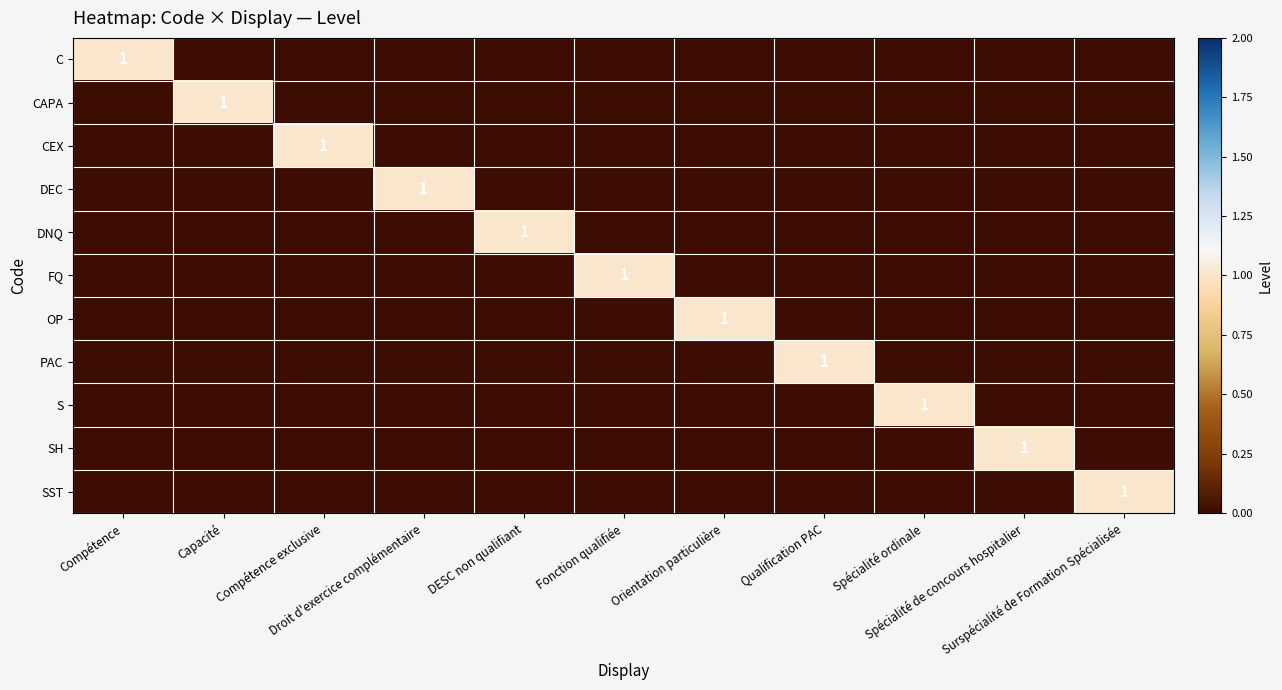

Count the OP values in the range 0 to 1.

11